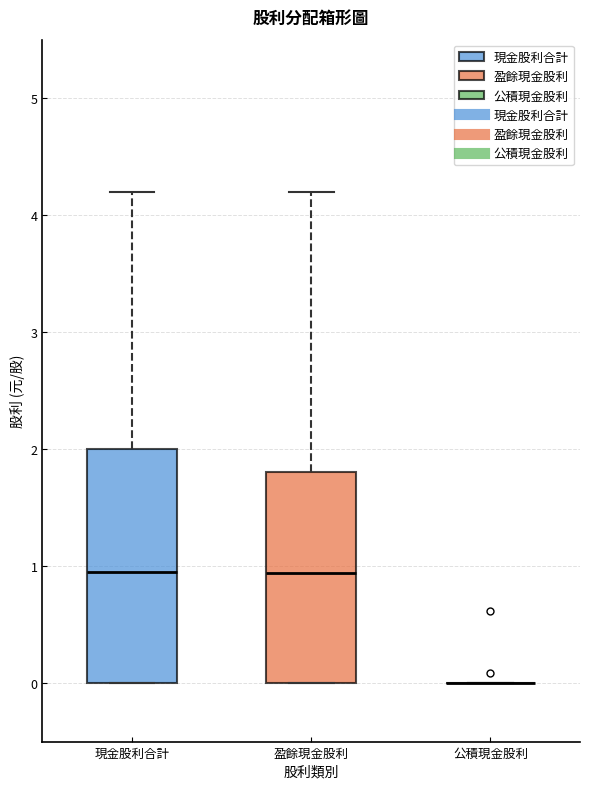

Where does the upper whisker of the box for 盈餘現金股利 end on the y-axis? The values are not printed on the chart, so give them approximately, as read against the axis.

4.2